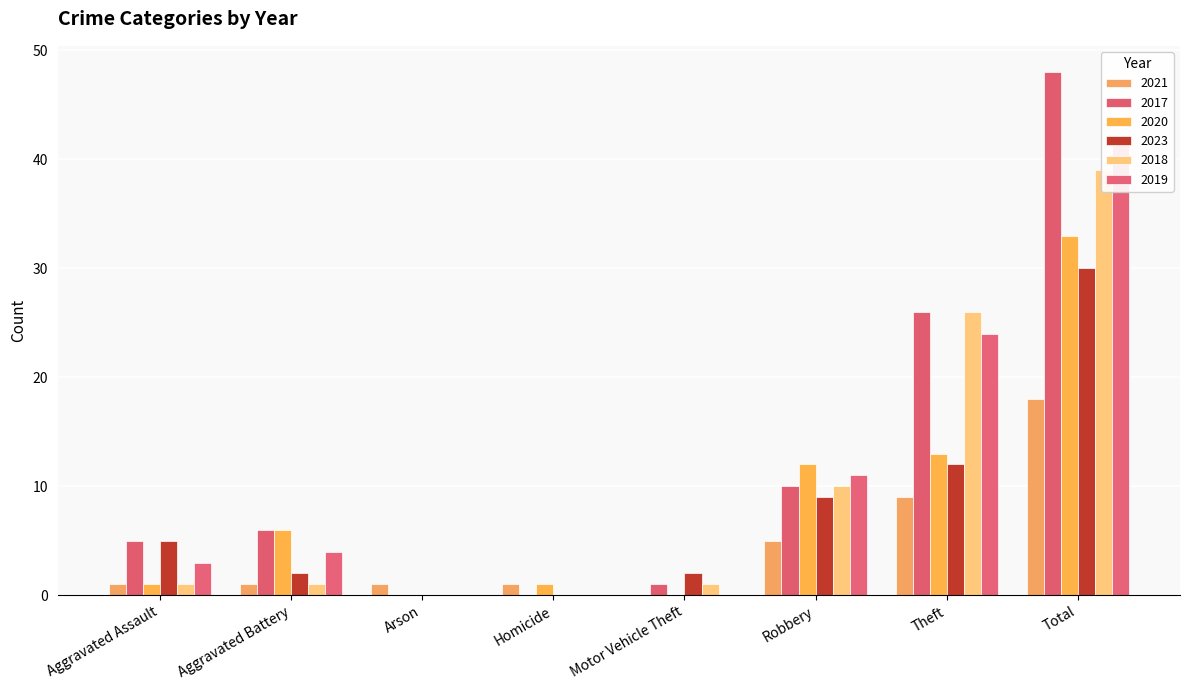

The 2019 series shows 24 at Theft. True or false?

True